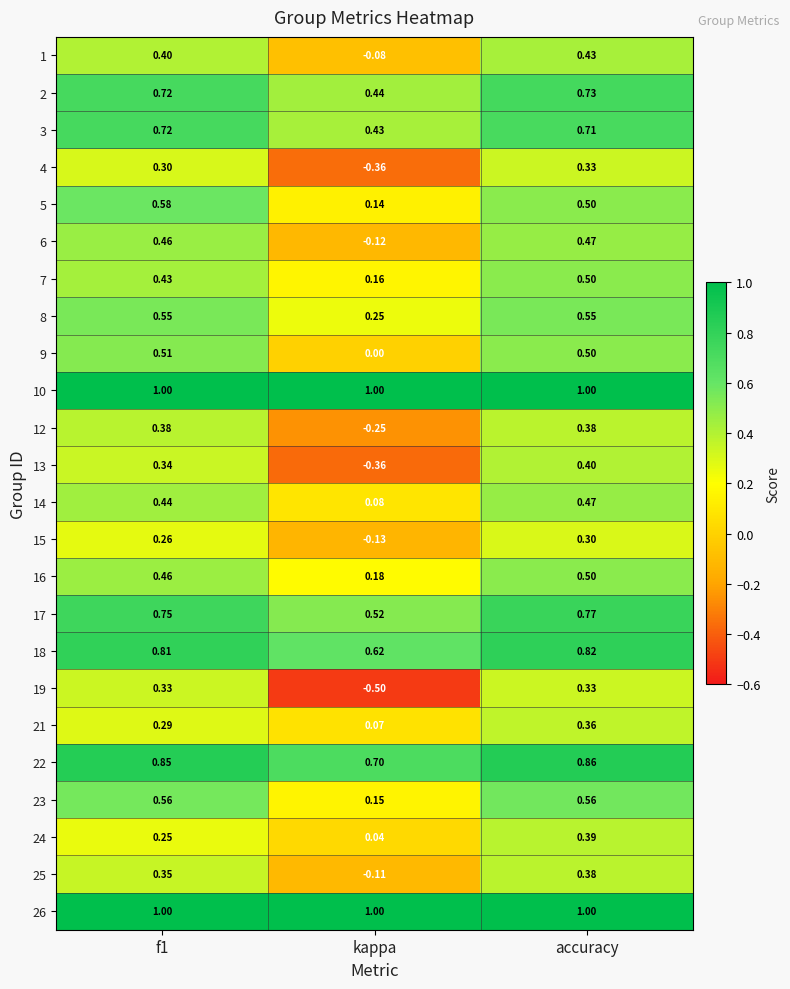

Where is 6 nearest to the value 0?

kappa